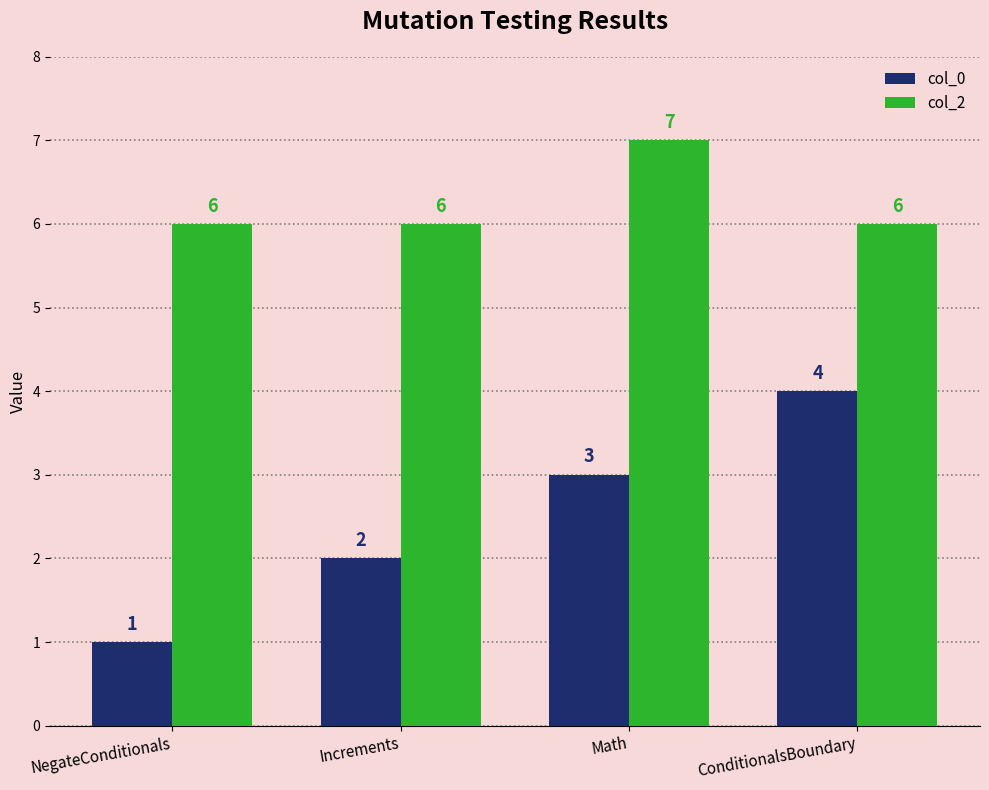

Count the col_2 values in the range 6 to 7.

4